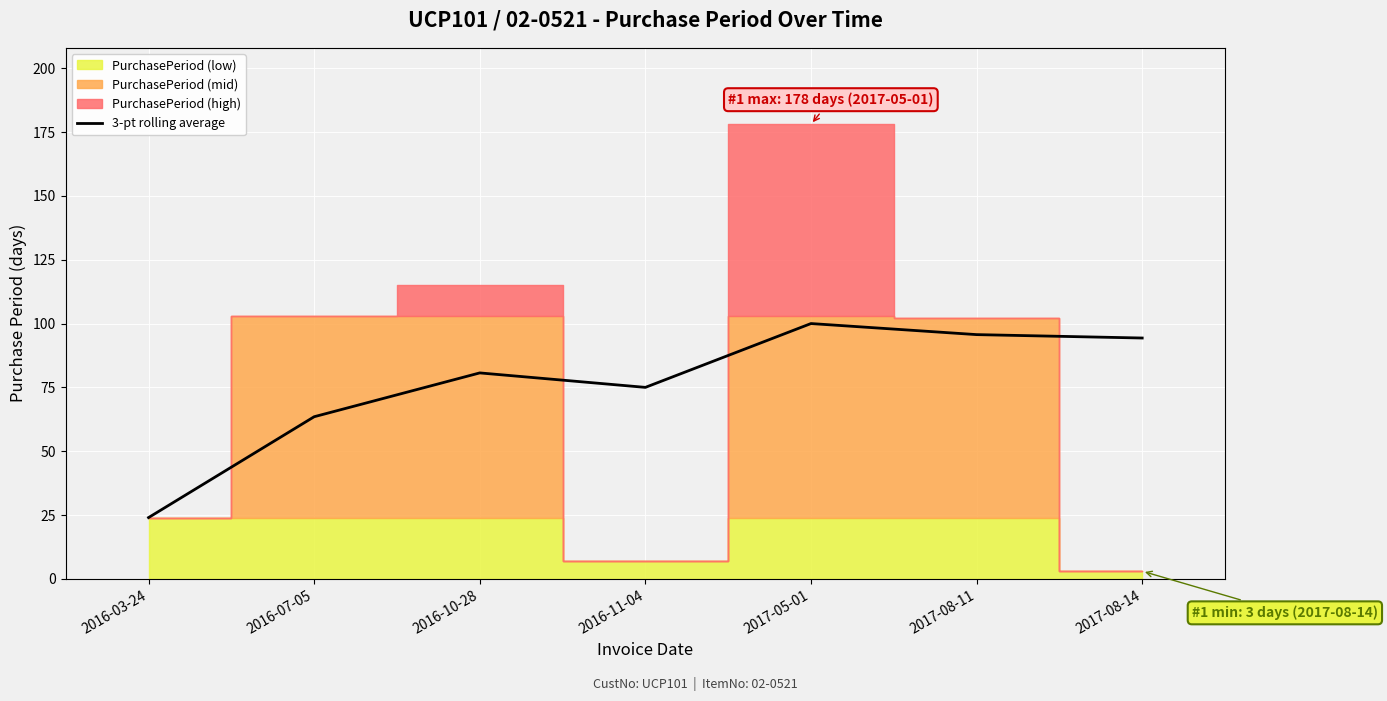

What position from the right is 2017-05-01?

3